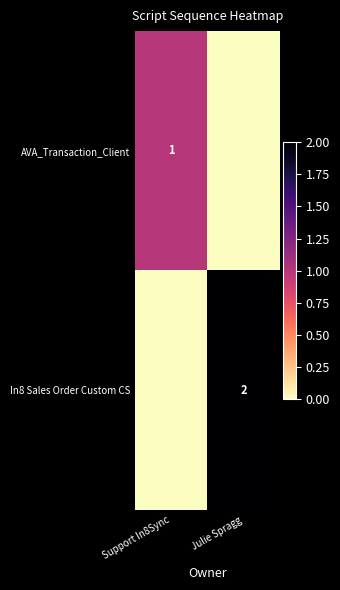

The value of In8 Sales Order Custom CS at Julie Spragg is 1. True or false?

False